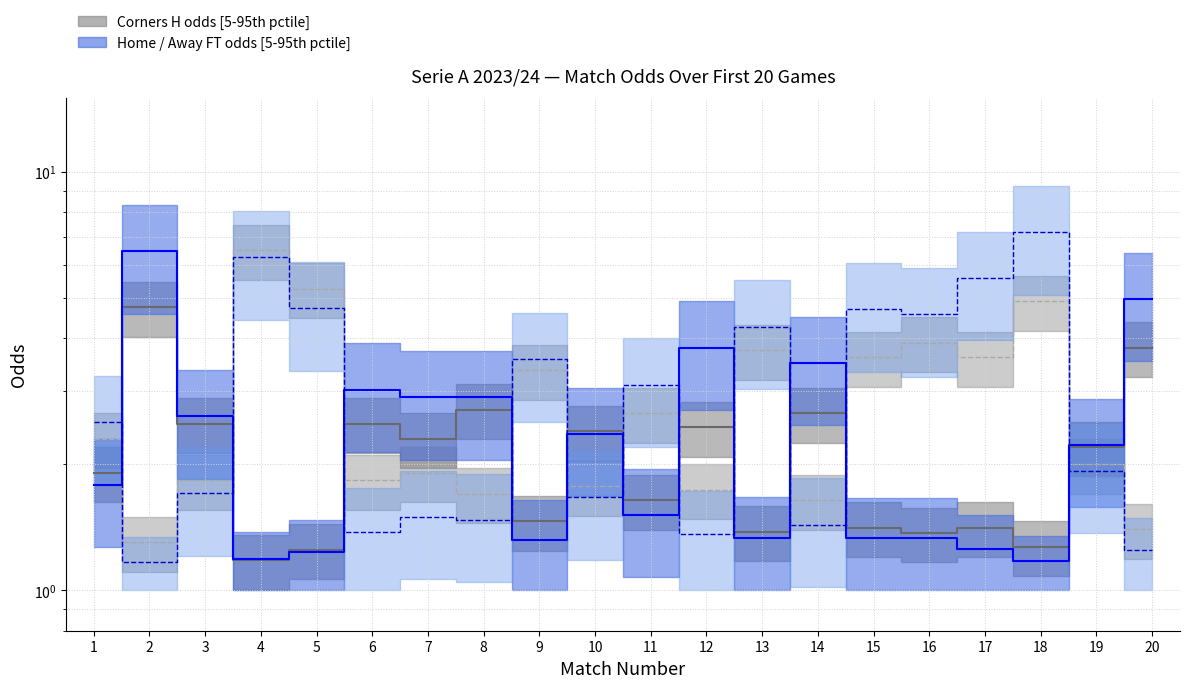

At which label does Odd_A_FT first exceed 2?

1